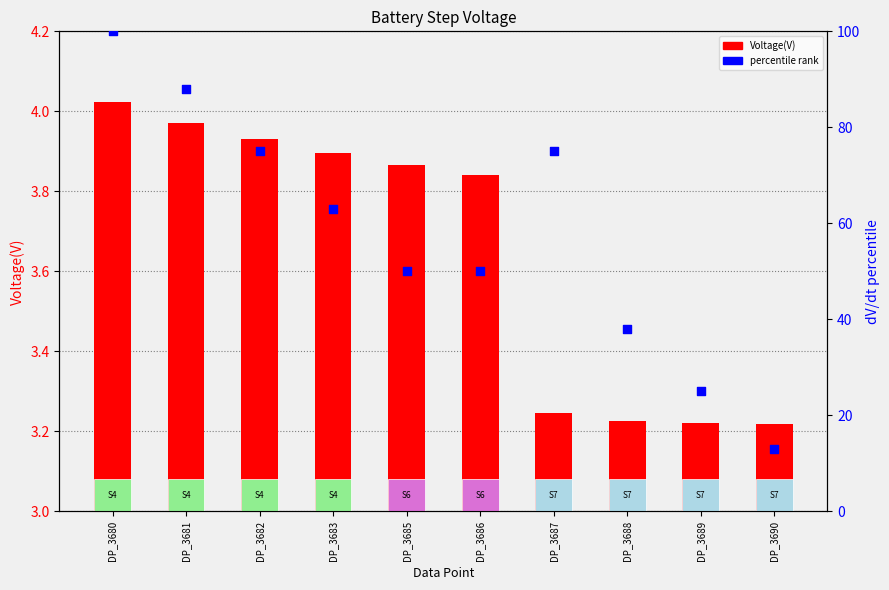

At which category is the sum across all series the highest?

DP_3680